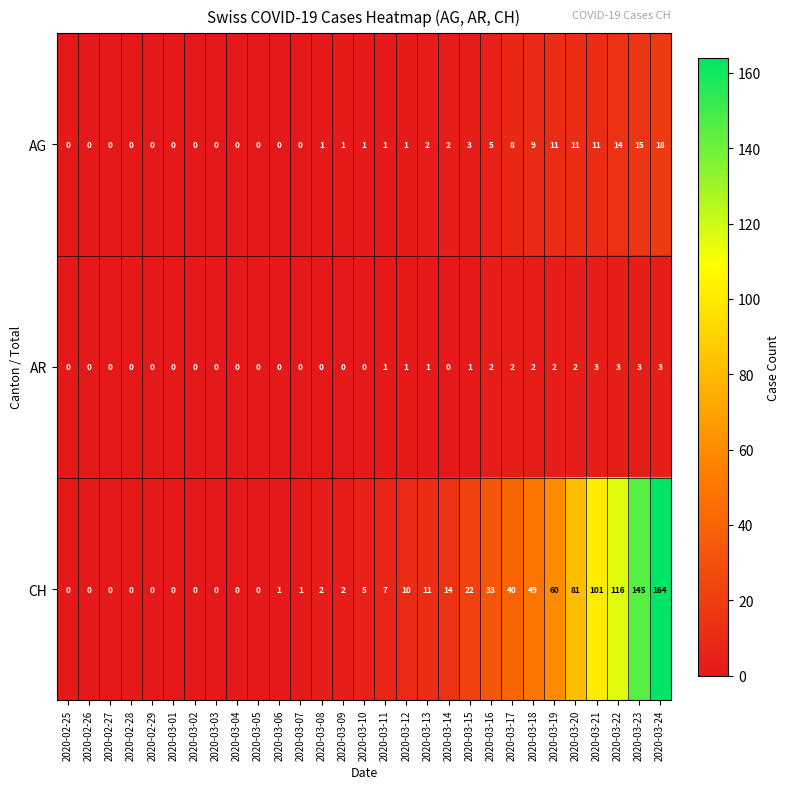

The AR series shows 2 at 2020-03-24. True or false?

False